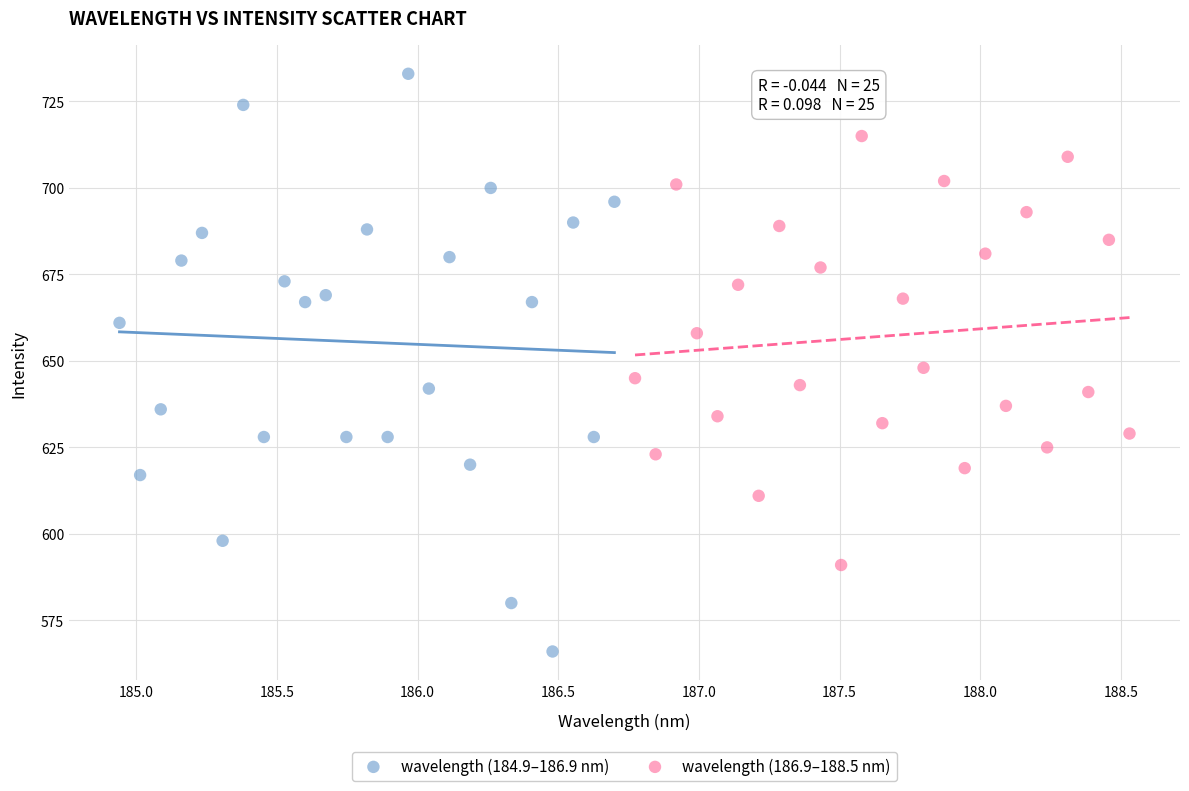

Which series contains the lowest Y value?

wavelength (184.9–186.9 nm)